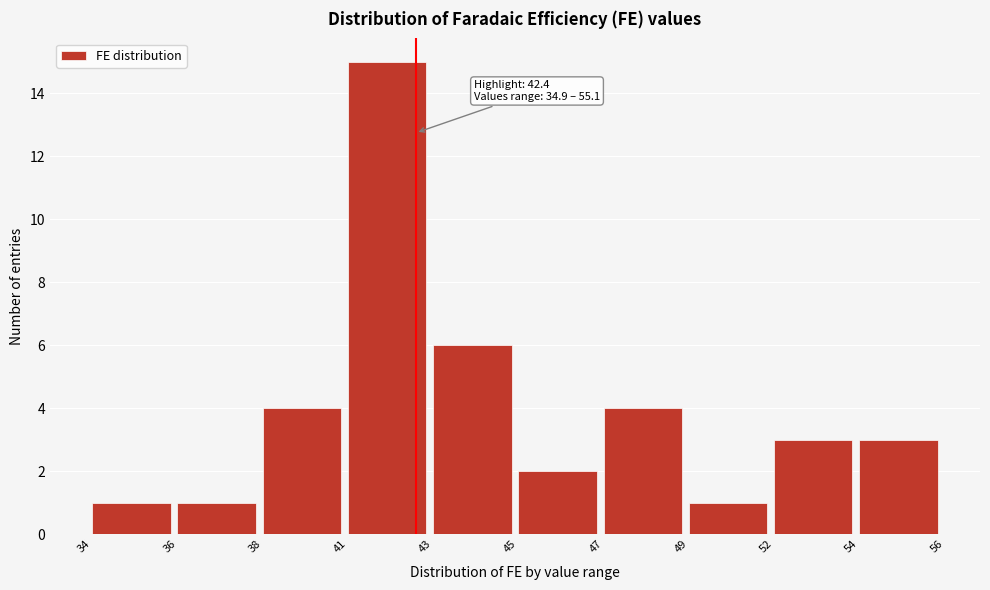

Reading right to left, transcribe all the data shown in this chart.

54=3	52=3	49=1	47=4	45=2	43=6	41=15	38=4	36=1	34=1